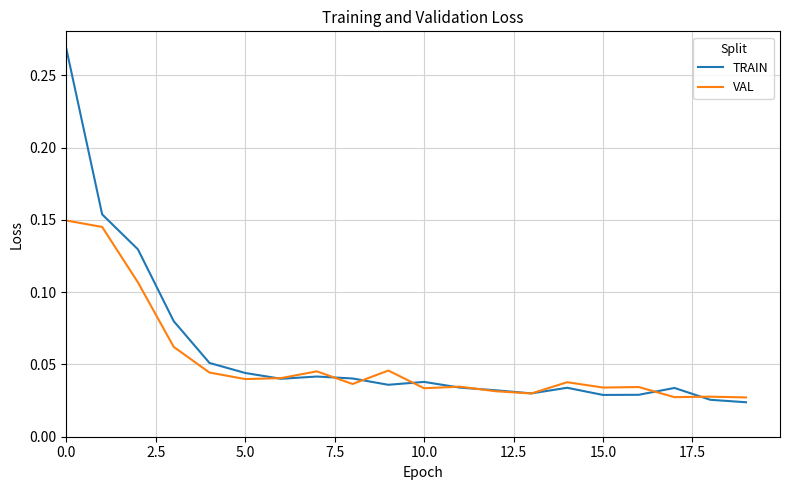

Which series has the largest range (max minus min)?

TRAIN